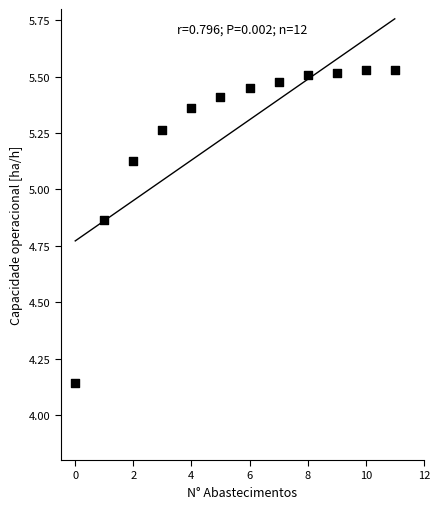

What is the range of Y values (max minus min)?

1.4